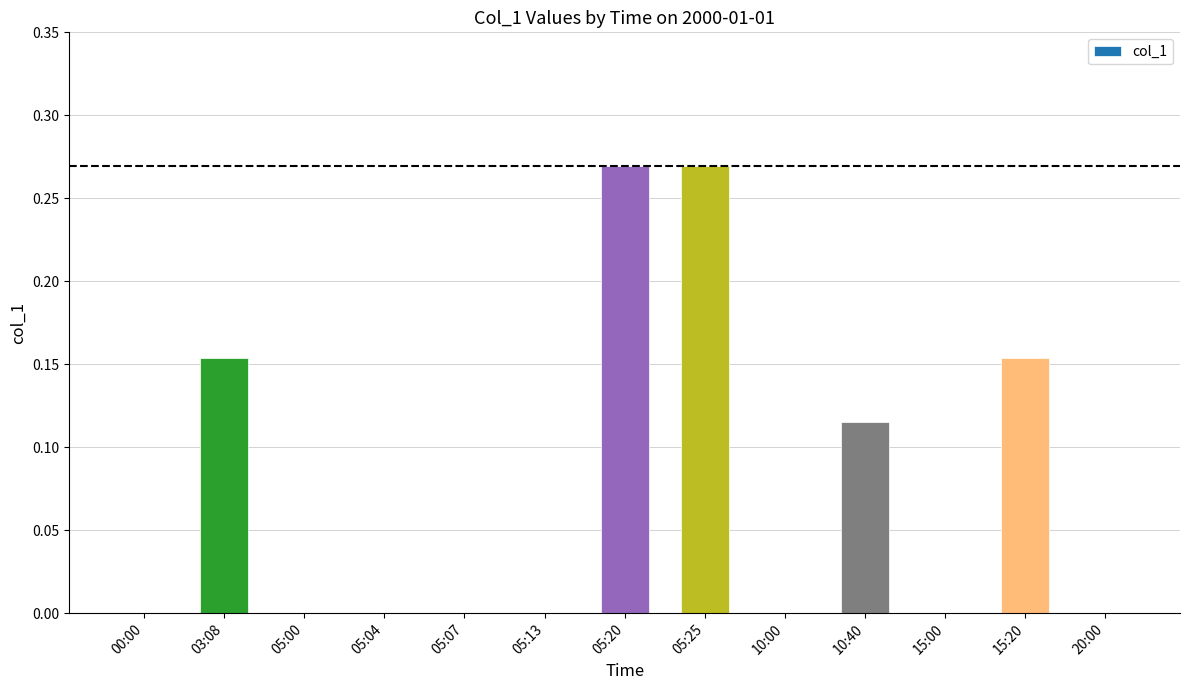

What is the sum of all values?

1.0